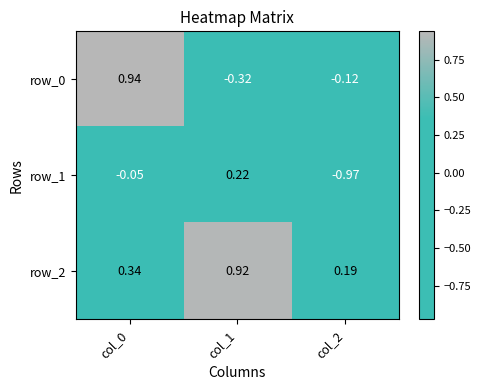

True or false: row_1 has a value of -0.0 at col_0.

False